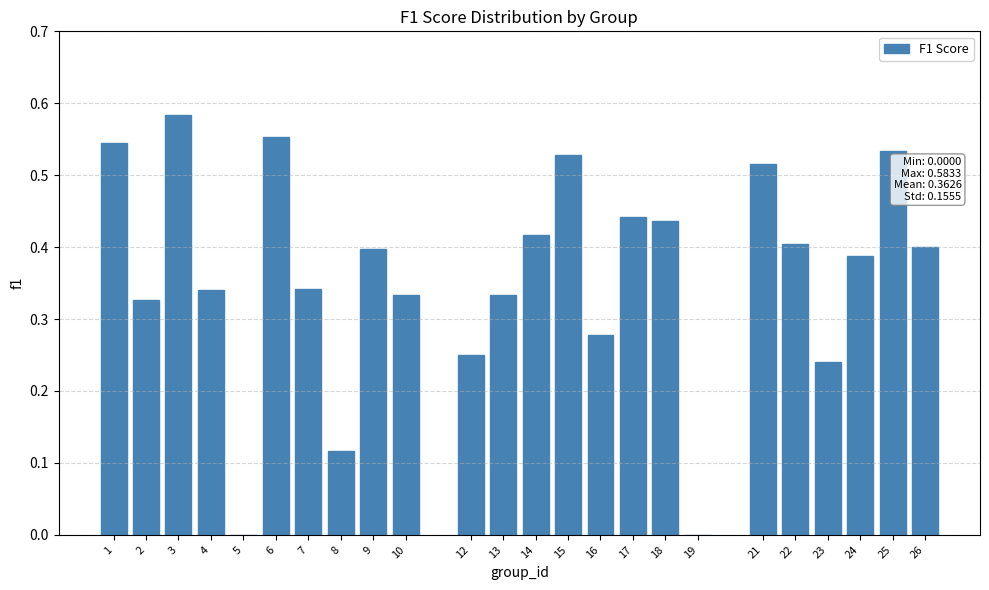

Is it true that the value at 18 is 0.4?

True